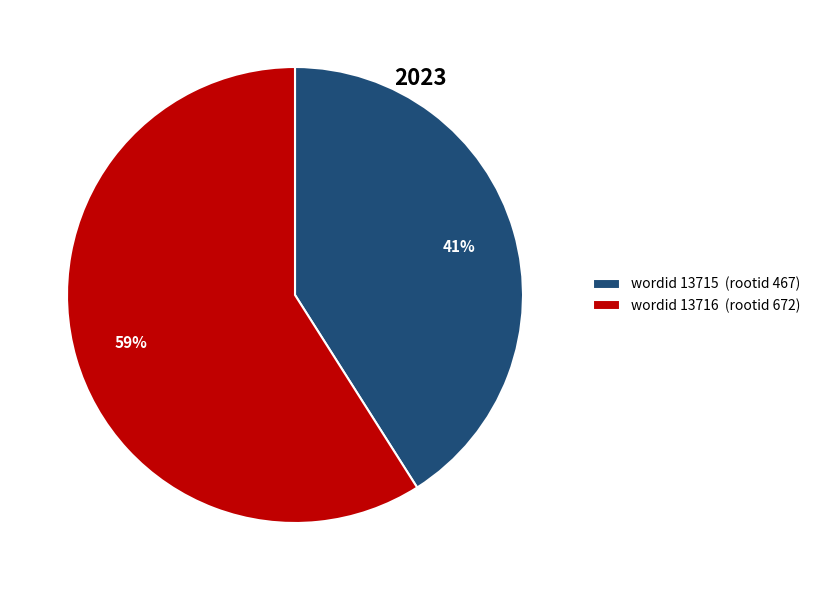

To the nearest percent, what is the difference between the largest and smallest slice percentages?

18%